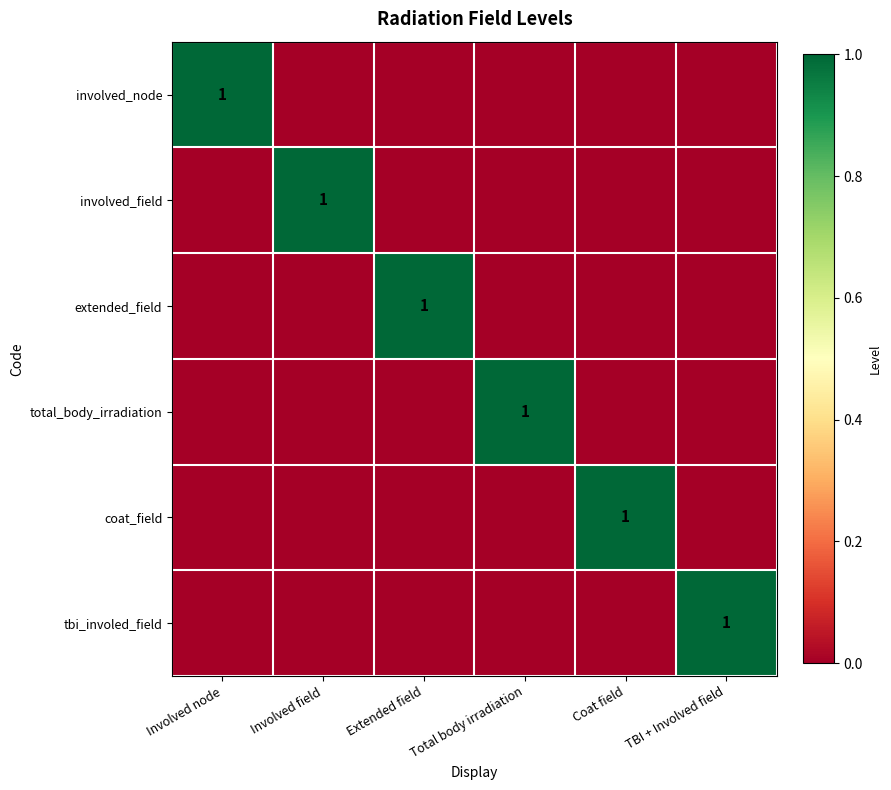

Is it true that involved_field equals 1 at Coat field?

False